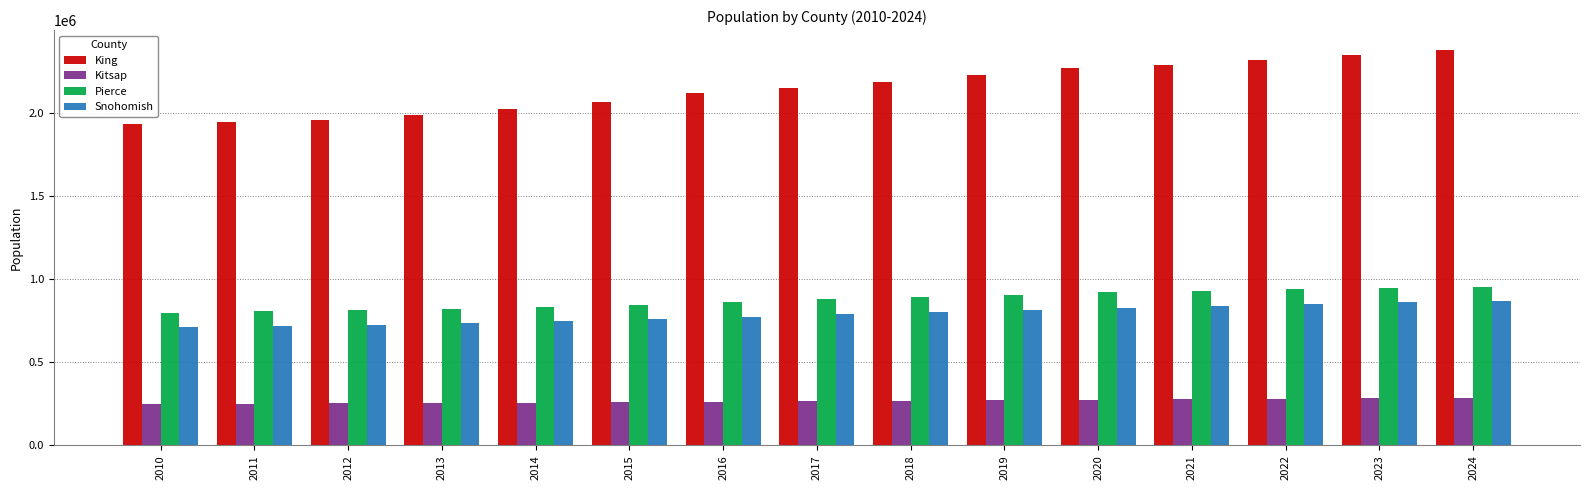

Does the chart contain stacked bars?

No